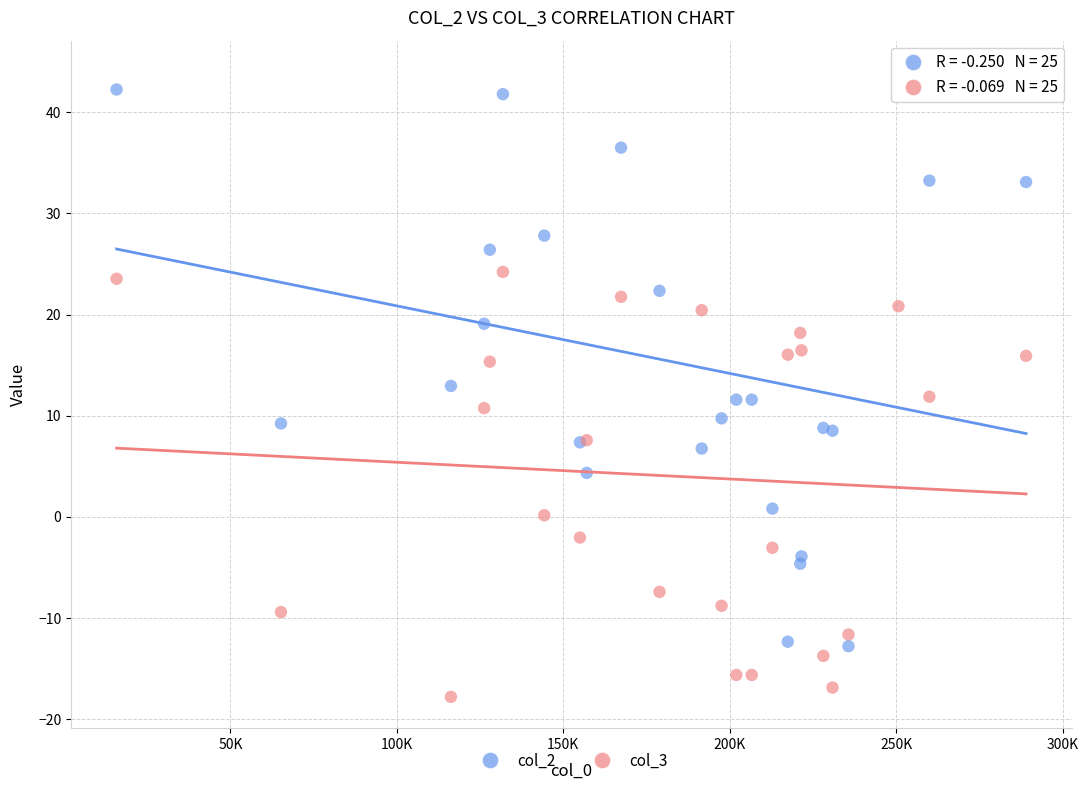

What is the X range (max minus min) for the scatter plot?

273243.0